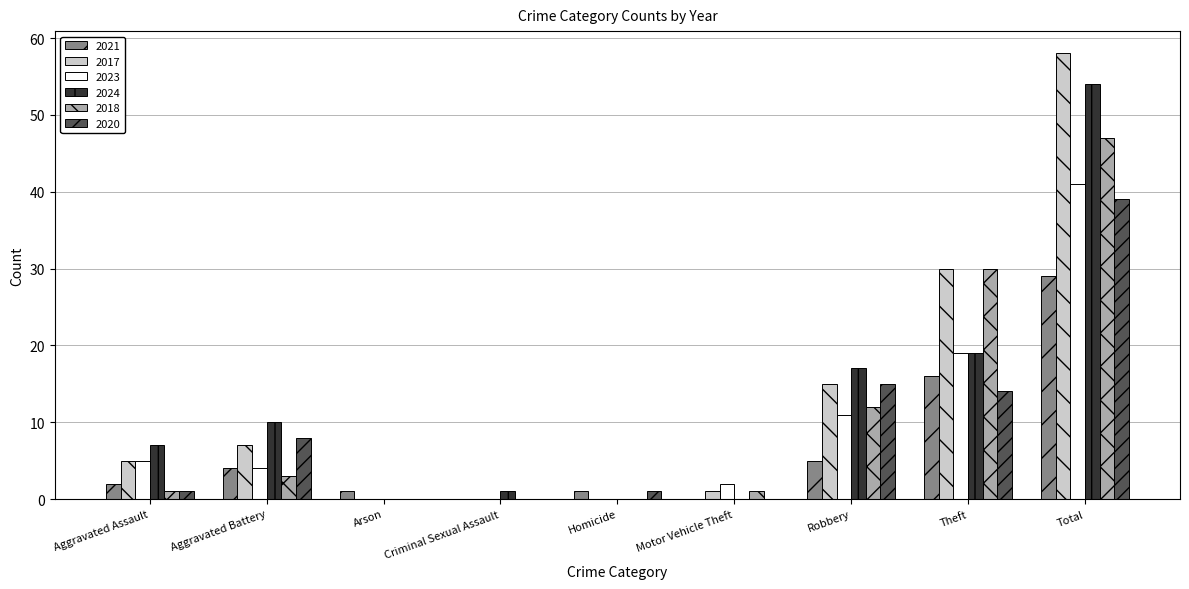

Reading left to right, transcribe all the data shown in this chart.

2021: Aggravated Assault=2	Aggravated Battery=4	Arson=1	Criminal Sexual Assault=0	Homicide=1	Motor Vehicle Theft=0	Robbery=5	Theft=16	Total=29
2017: Aggravated Assault=5	Aggravated Battery=7	Arson=0	Criminal Sexual Assault=0	Homicide=0	Motor Vehicle Theft=1	Robbery=15	Theft=30	Total=58
2023: Aggravated Assault=5	Aggravated Battery=4	Arson=0	Criminal Sexual Assault=0	Homicide=0	Motor Vehicle Theft=2	Robbery=11	Theft=19	Total=41
2024: Aggravated Assault=7	Aggravated Battery=10	Arson=0	Criminal Sexual Assault=1	Homicide=0	Motor Vehicle Theft=0	Robbery=17	Theft=19	Total=54
2018: Aggravated Assault=1	Aggravated Battery=3	Arson=0	Criminal Sexual Assault=0	Homicide=0	Motor Vehicle Theft=1	Robbery=12	Theft=30	Total=47
2020: Aggravated Assault=1	Aggravated Battery=8	Arson=0	Criminal Sexual Assault=0	Homicide=1	Motor Vehicle Theft=0	Robbery=15	Theft=14	Total=39